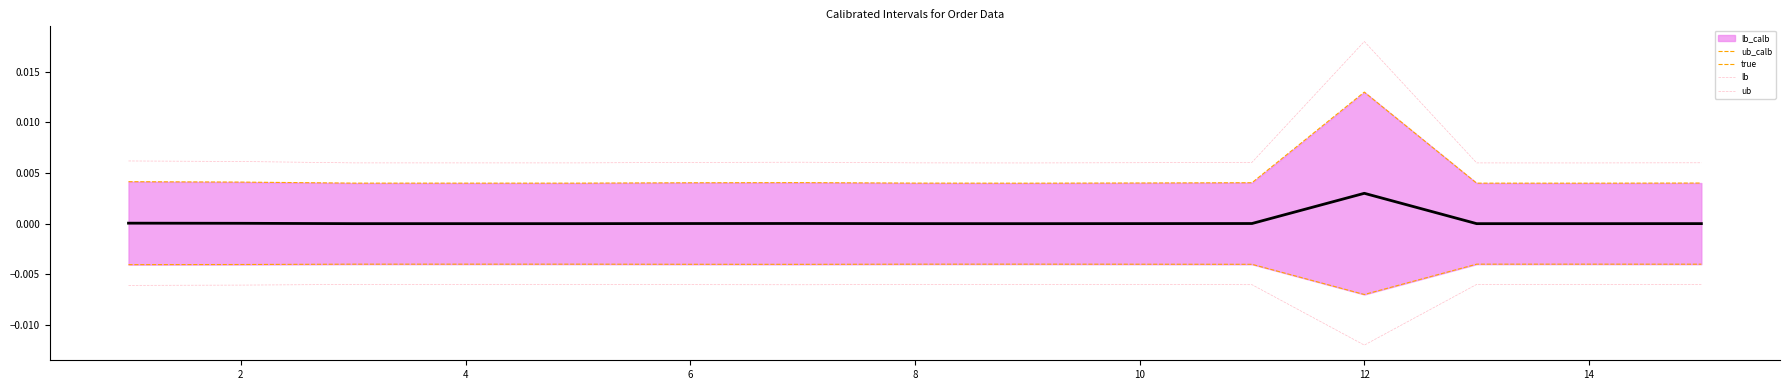

Rank the series at 8 from lowest to highest value.

lb, lb_calb, true, ub_calb, ub